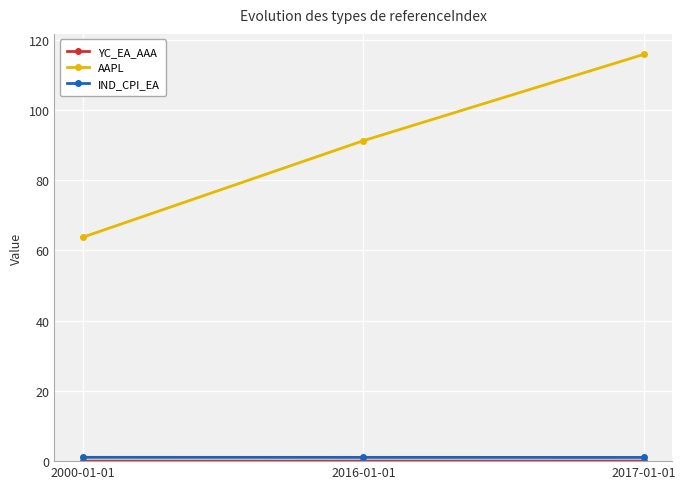

What is the label of the 2nd point from the right?

2016-01-01